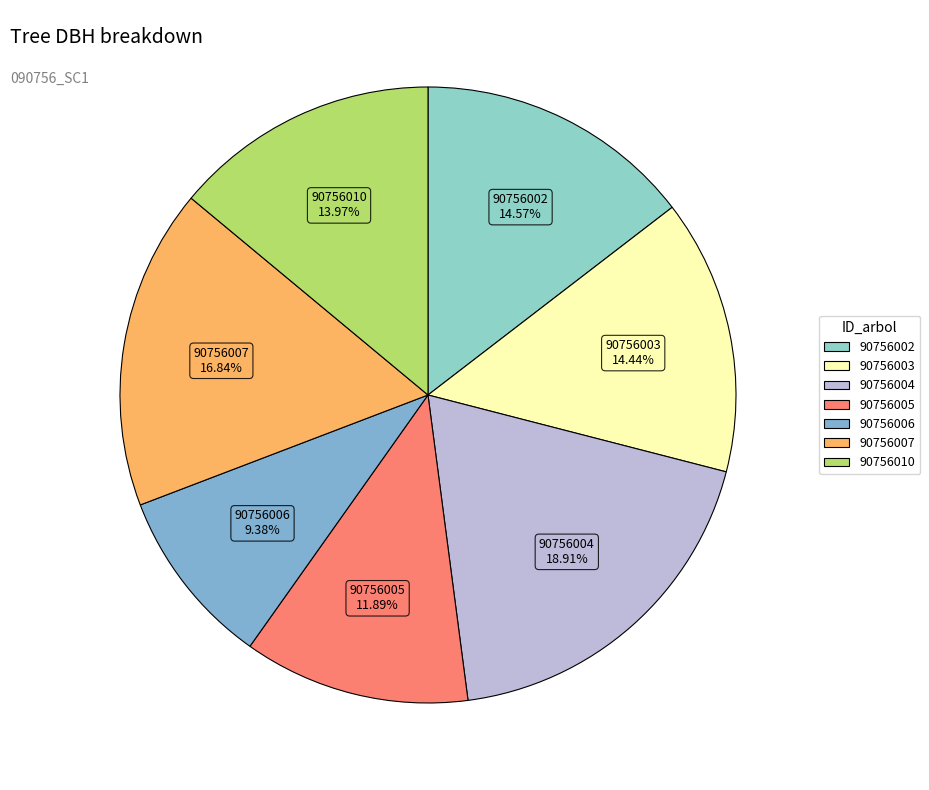

To the nearest percent, what is the combined percentage of 90756006 and 90756002?

24%